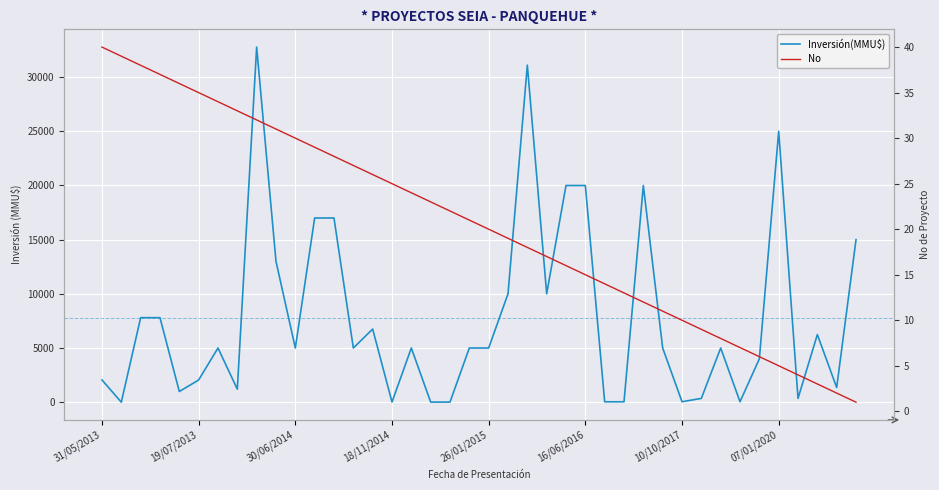

Where does the No series first go above 21?

31/05/2013